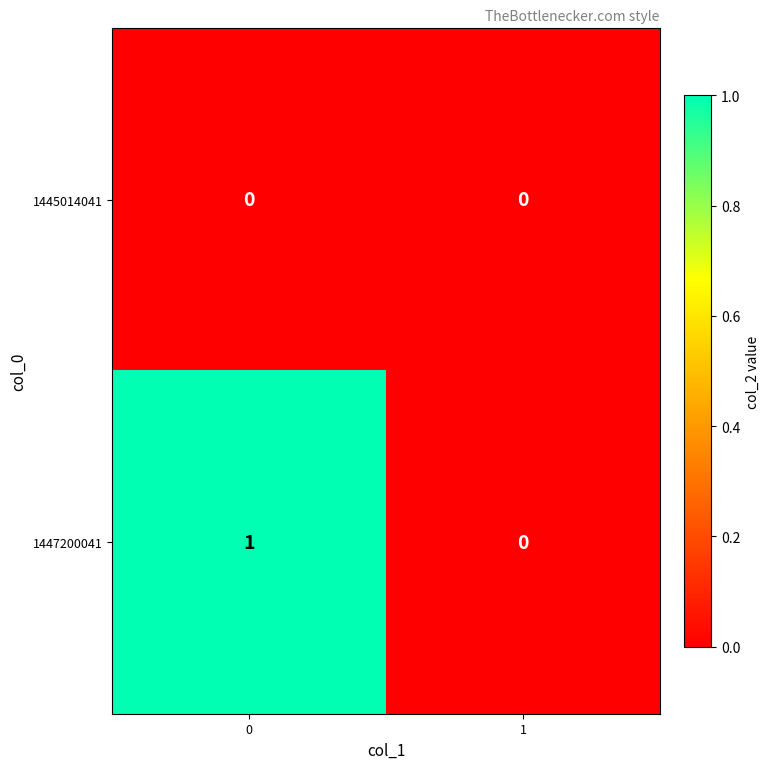

Reading left to right, list all the values displayed in this chart.

1445014041: 0=0	1=0
1447200041: 0=1	1=0